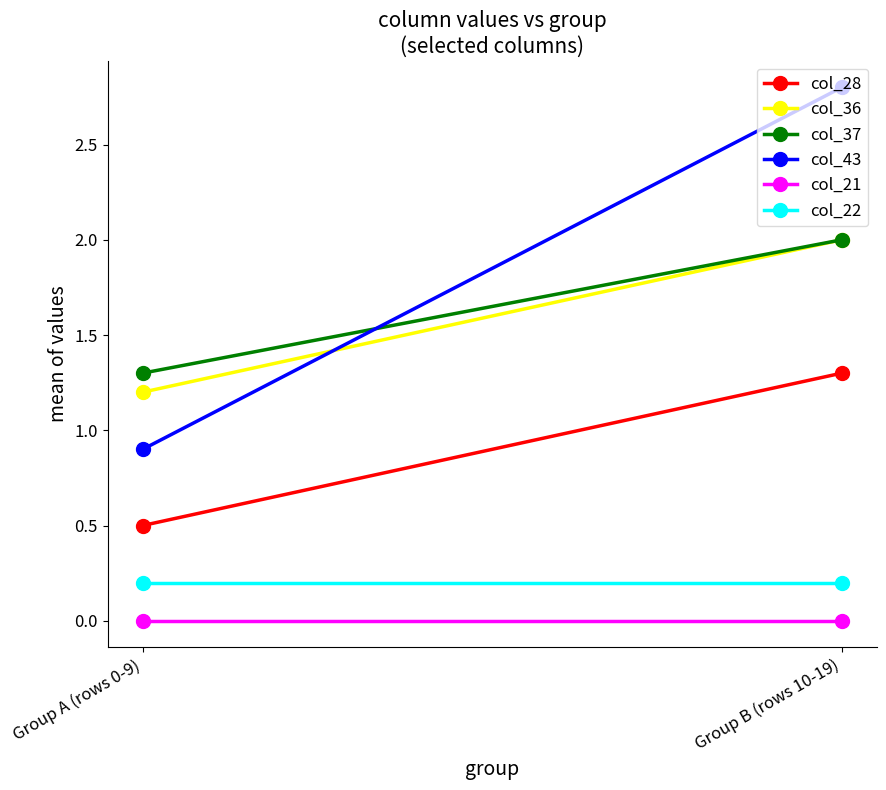

At which label does col_43 first exceed 2?

Group B (rows 10-19)